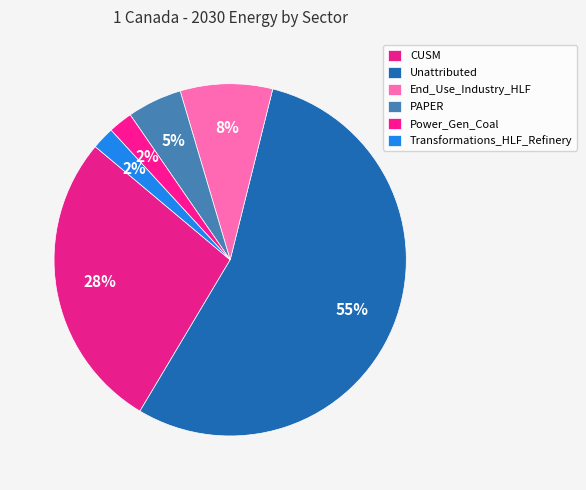

How many slices are in this pie chart?

6